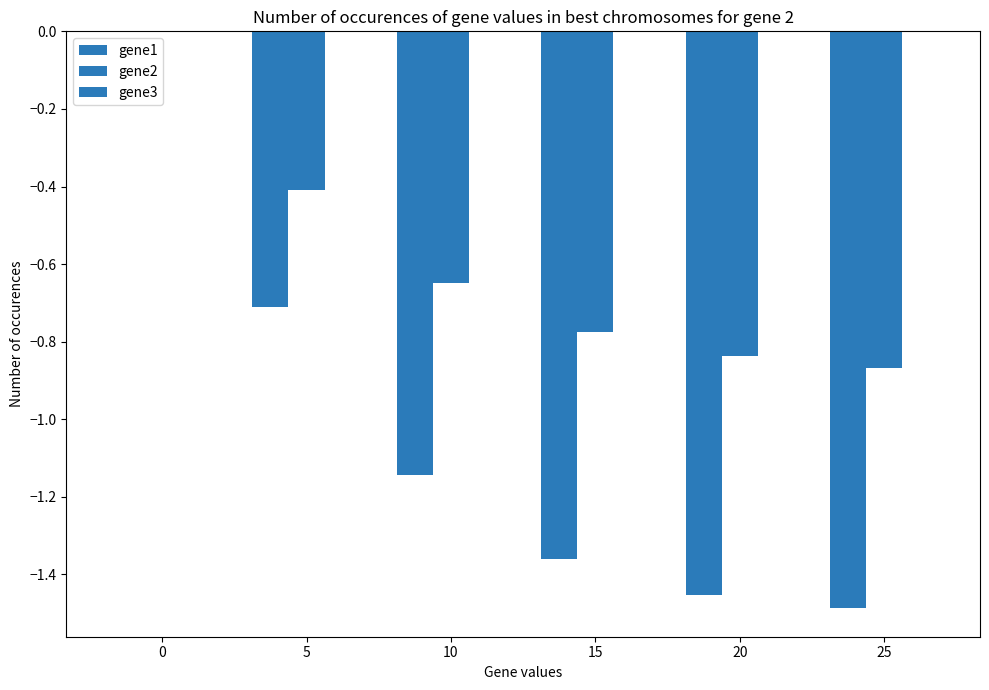

Reading left to right, extract all data points from this chart.

gene1: 0=0.0	5=-0.7	10=-1.1	15=-1.4	20=-1.5	25=-1.5
gene2: 0=0.0	5=-0.4	10=-0.6	15=-0.8	20=-0.8	25=-0.9
gene3: 0=0.0	5=-0.0	10=-0.0	15=-0.0	20=-0.0	25=-0.0